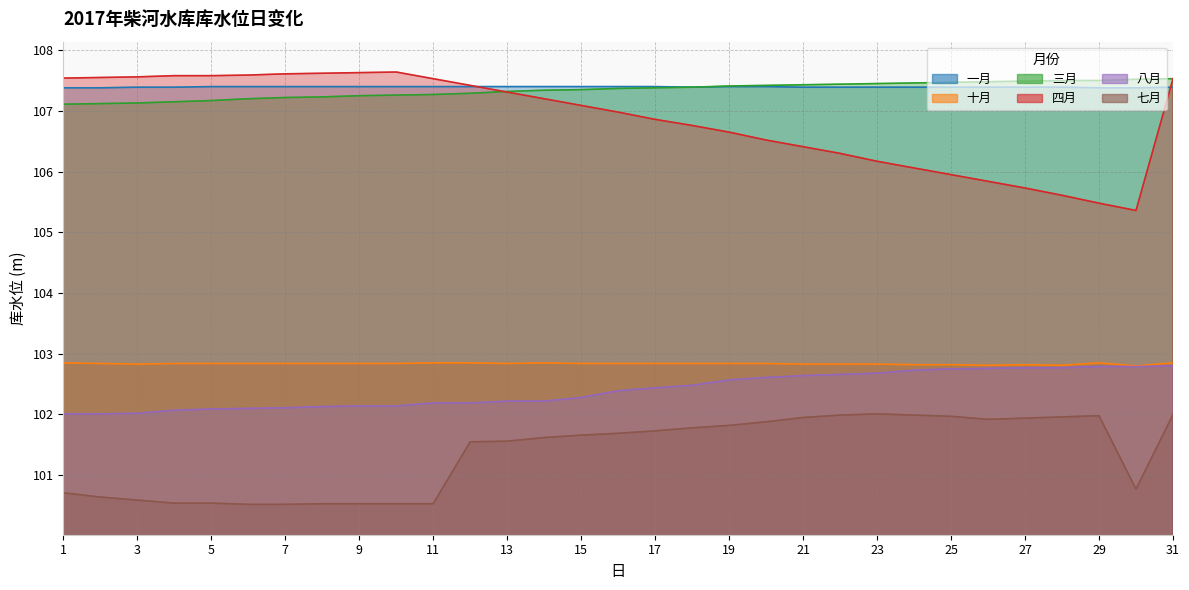

Reading right to left, extract all data points from this chart.

一月: 107.4	107.4	107.4	107.4	107.4	107.4	107.4	107.4	107.4	107.4	107.4	107.4	107.4	107.4	107.4	107.4	107.4	107.4	107.4	107.4	107.4	107.4	107.4	107.4	107.4	107.4	107.4	107.4	107.4	107.4	107.4
十月: 102.8	102.8	102.8	102.8	102.8	102.8	102.8	102.8	102.8	102.8	102.8	102.8	102.8	102.8	102.8	102.8	102.8	102.8	102.8	102.8	102.8	102.8	102.8	102.8	102.8	102.8	102.8	102.8	102.8	102.8	102.8
三月: 107.5	107.5	107.5	107.5	107.5	107.5	107.5	107.5	107.5	107.4	107.4	107.4	107.4	107.4	107.4	107.4	107.3	107.3	107.3	107.3	107.3	107.3	107.2	107.2	107.2	107.2	107.2	107.2	107.1	107.1	107.1
四月: 107.5	105.4	105.5	105.6	105.7	105.8	106.0	106.1	106.2	106.3	106.4	106.5	106.7	106.8	106.9	107.0	107.1	107.2	107.3	107.4	107.5	107.6	107.6	107.6	107.6	107.6	107.6	107.6	107.6	107.5	107.5
八月: 102.8	102.8	102.8	102.8	102.8	102.8	102.8	102.7	102.7	102.7	102.6	102.6	102.6	102.5	102.4	102.4	102.3	102.2	102.2	102.2	102.2	102.1	102.1	102.1	102.1	102.1	102.1	102.1	102.0	102.0	102.0
七月: 102.0	100.8	102.0	102.0	101.9	101.9	102.0	102.0	102.0	102.0	102.0	101.9	101.8	101.8	101.7	101.7	101.7	101.6	101.6	101.5	100.5	100.5	100.5	100.5	100.5	100.5	100.5	100.5	100.6	100.6	100.7